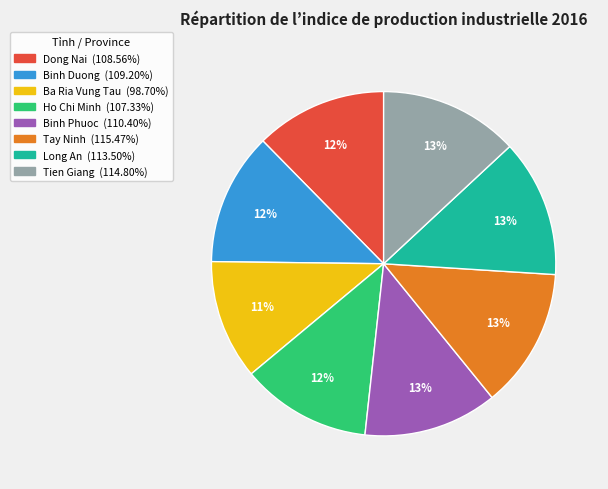

True or false: Dong Nai accounts for 12% of the total.

True